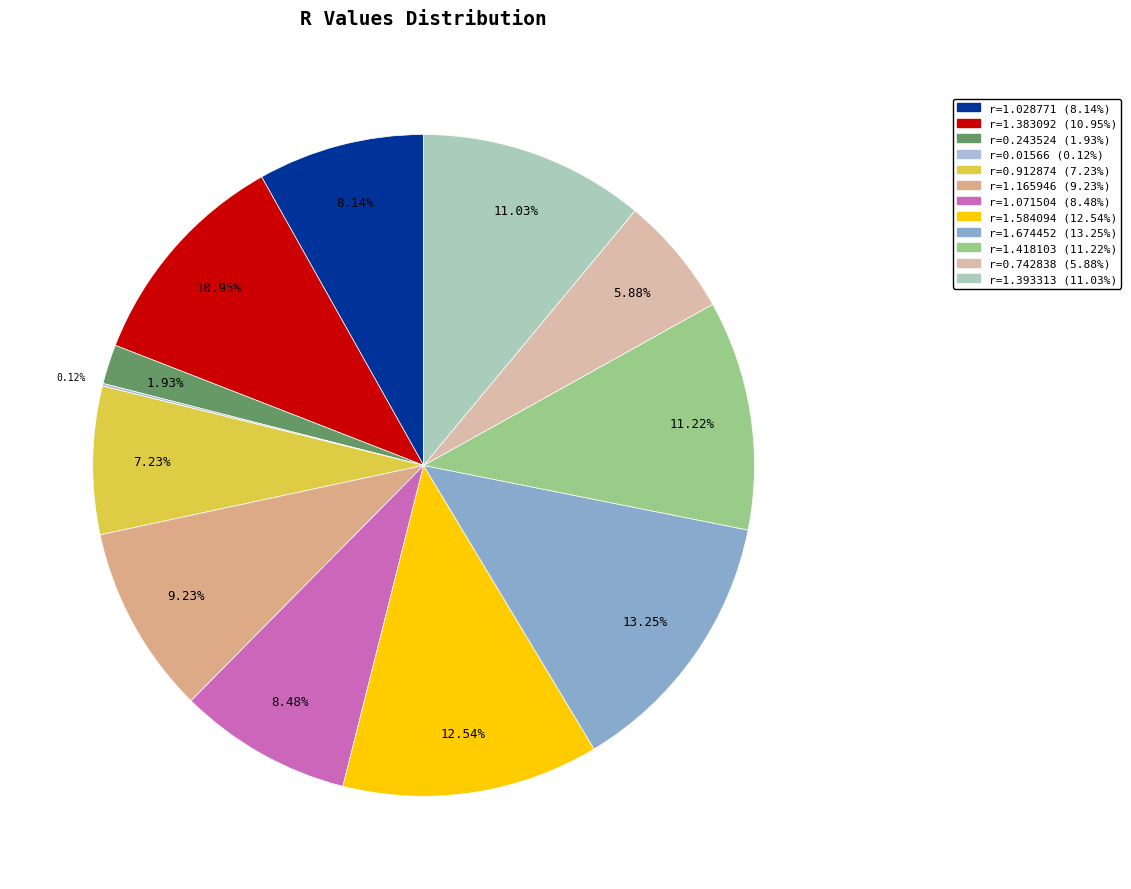

Is it true that r=1.383092 is 5% of the pie?

False